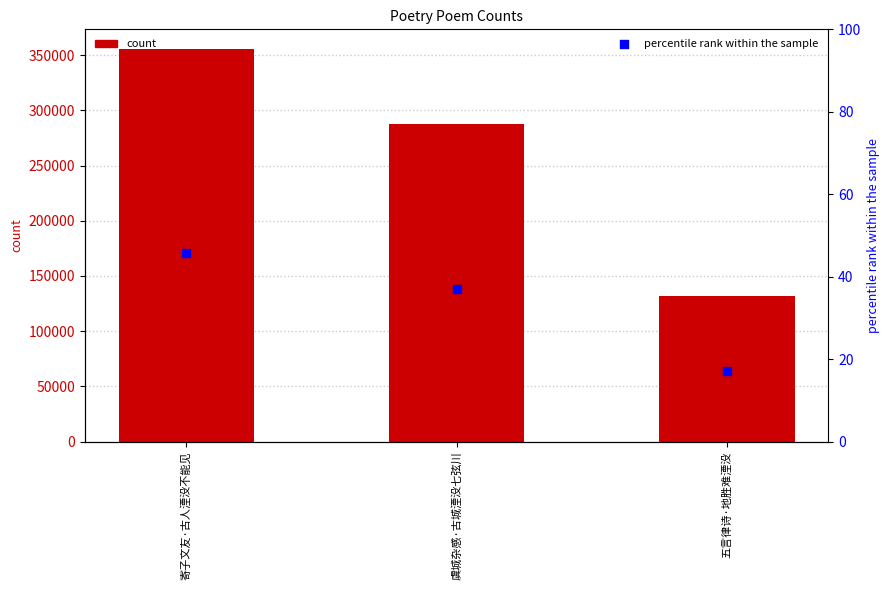

At how many categories does at least one series exceed 202877?

2